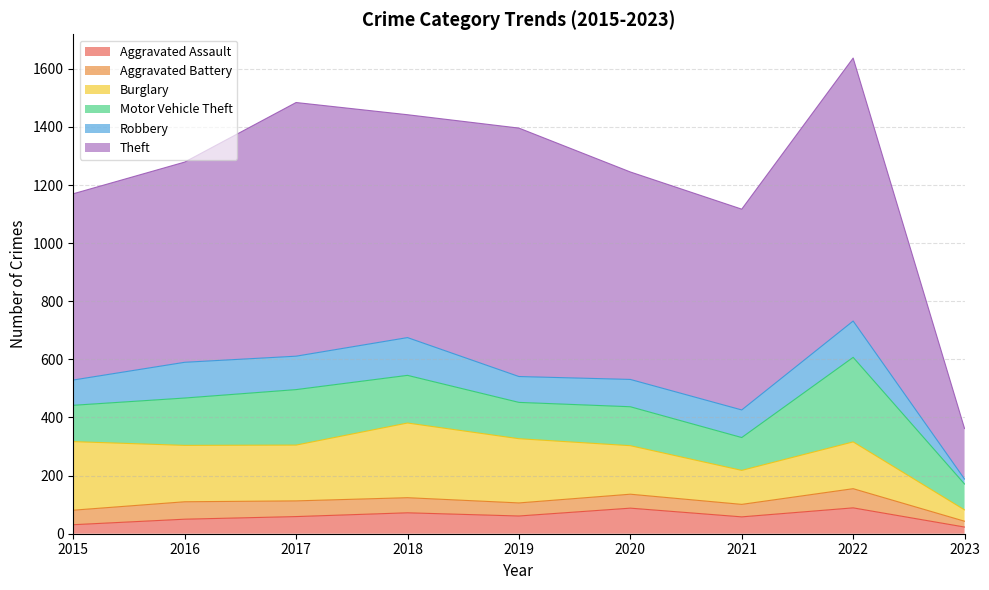

How many series are shown in this chart?

6